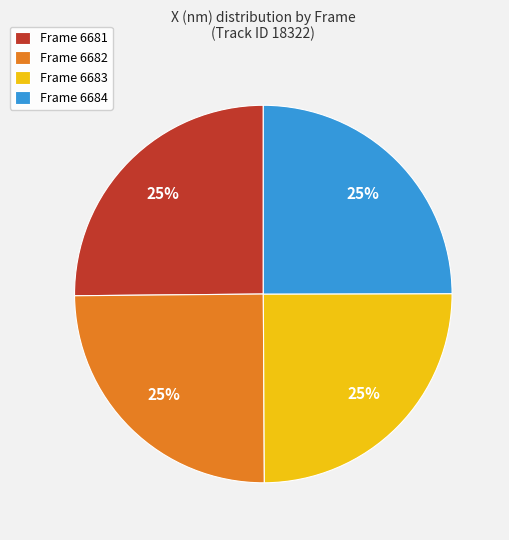

The Frame 6681 slice represents 16% of the pie. True or false?

False